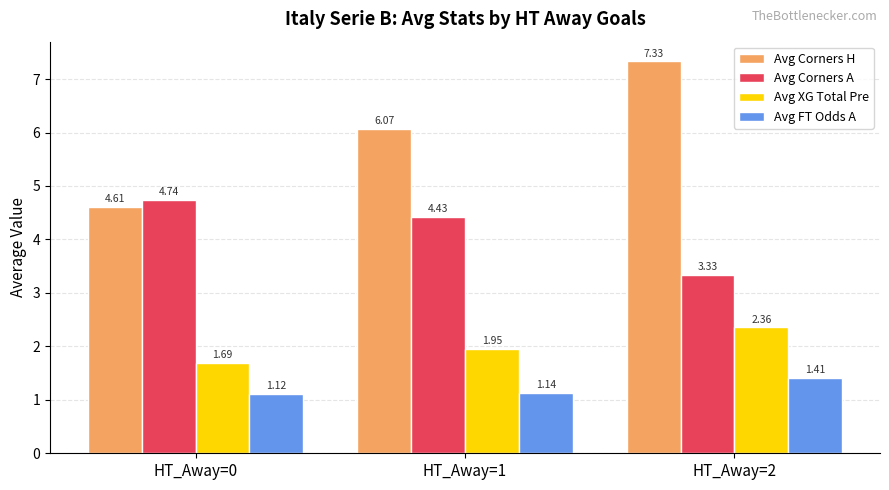

Does the chart contain any negative values?

No